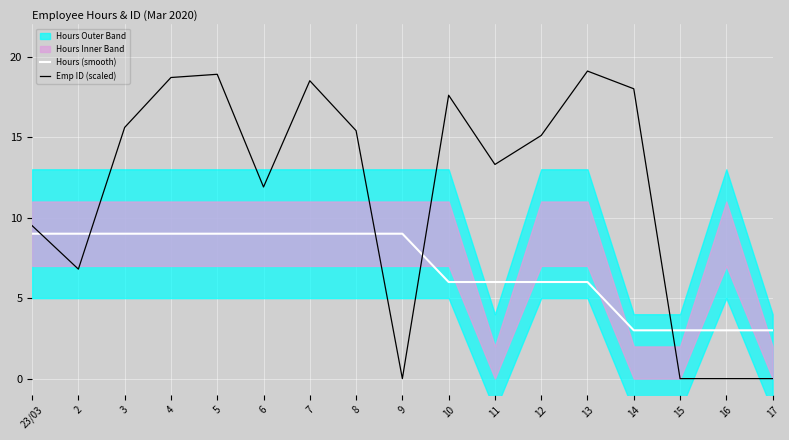

Reading left to right, transcribe all the data shown in this chart.

Hours (smooth): 23/03=9.0	2=9.0	3=9.0	4=9.0	5=9.0	6=9.0	7=9.0	8=9.0	9=9.0	10=6.0	11=6.0	12=6.0	13=6.0	14=3.0	15=3.0	16=3.0	17=3.0
Emp ID (scaled): 23/03=9.5	2=6.8	3=15.6	4=18.7	5=18.9	6=11.9	7=18.5	8=15.4	9=0.0	10=17.6	11=13.3	12=15.1	13=19.1	14=18.0	15=0.0	16=0.0	17=0.0